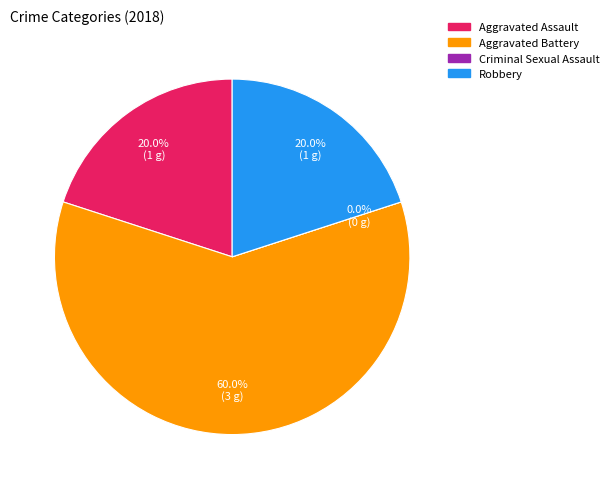

Rank the categories by value from lowest to highest.

Criminal Sexual Assault, Aggravated Assault, Robbery, Aggravated Battery